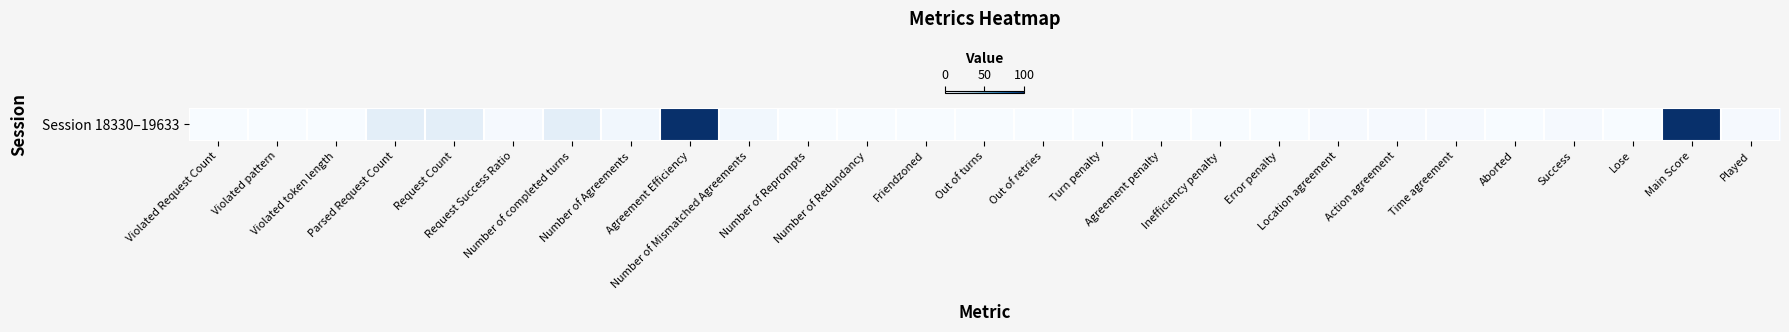

The chart shows a value of 1 at Success. True or false?

True